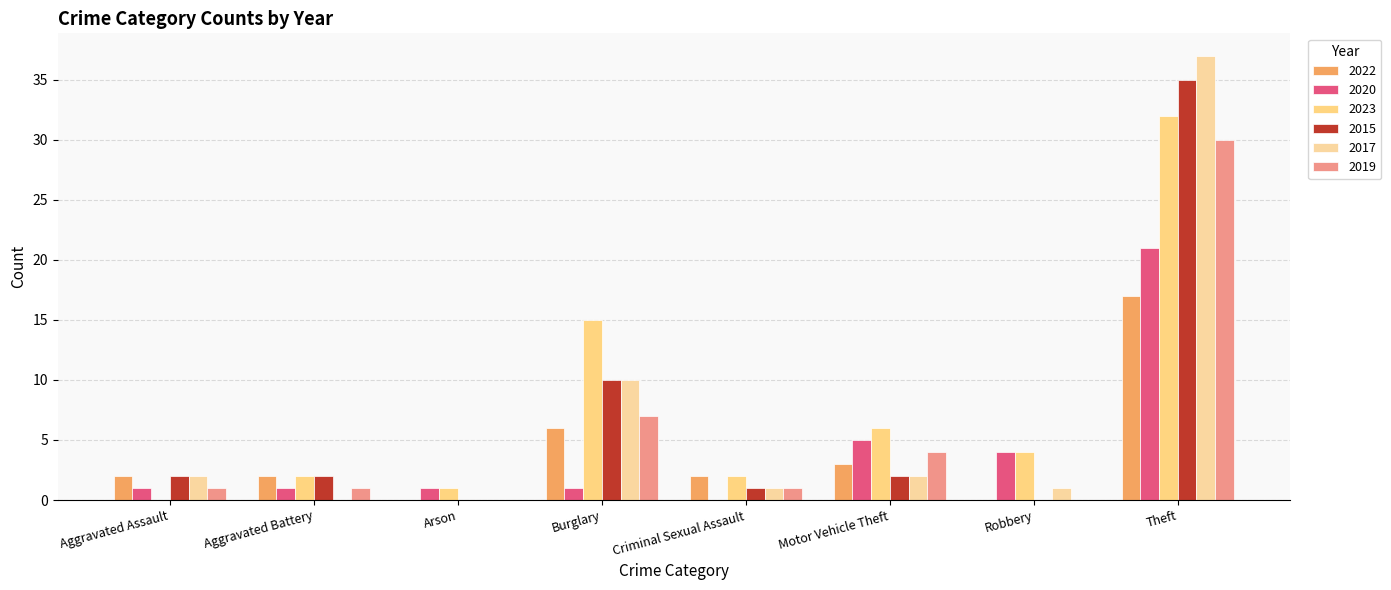

What is the maximum value shown in the chart?

37